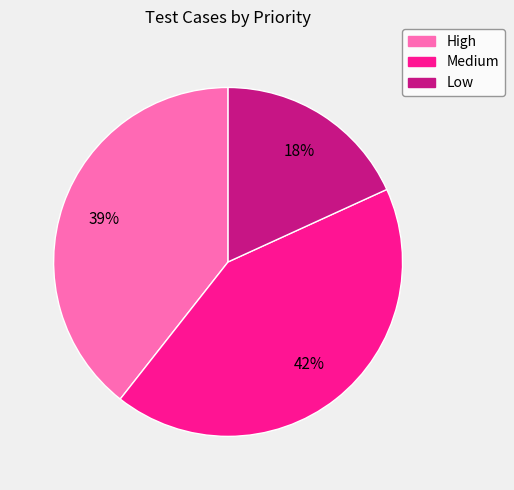

Do Low and High together represent more than half of the pie?

Yes